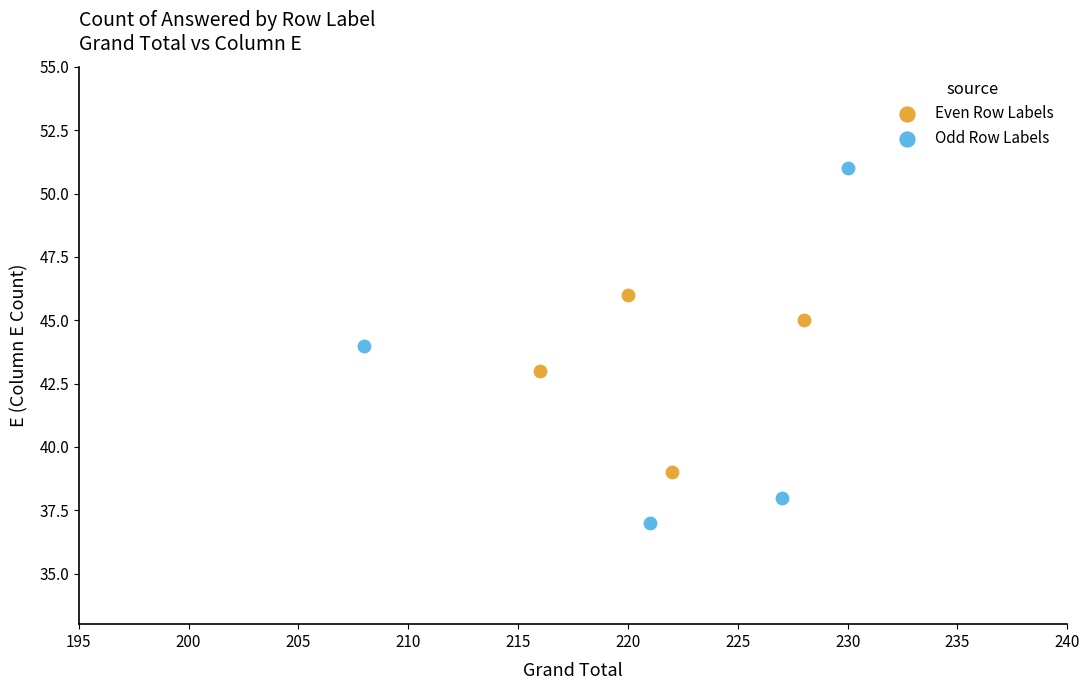

Which series contains the lowest Y value?

Odd Row Labels